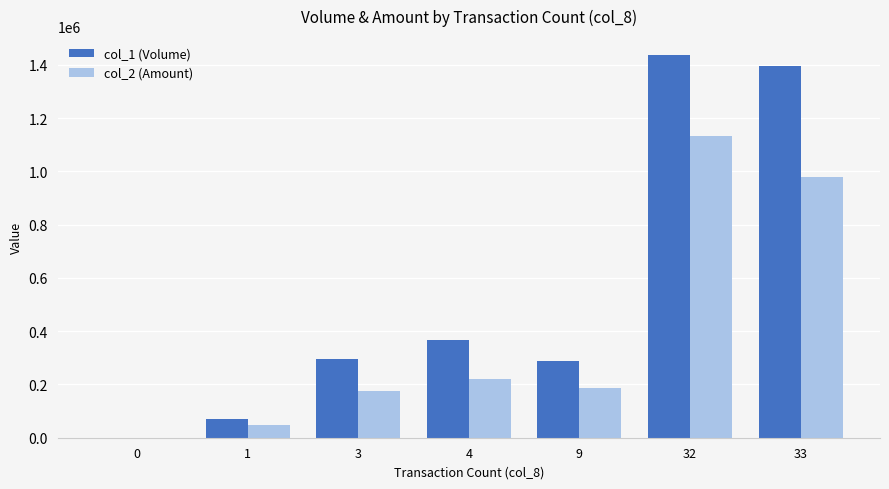

Between 0 and 33, which series saw the biggest shift?

col_1 (Volume)